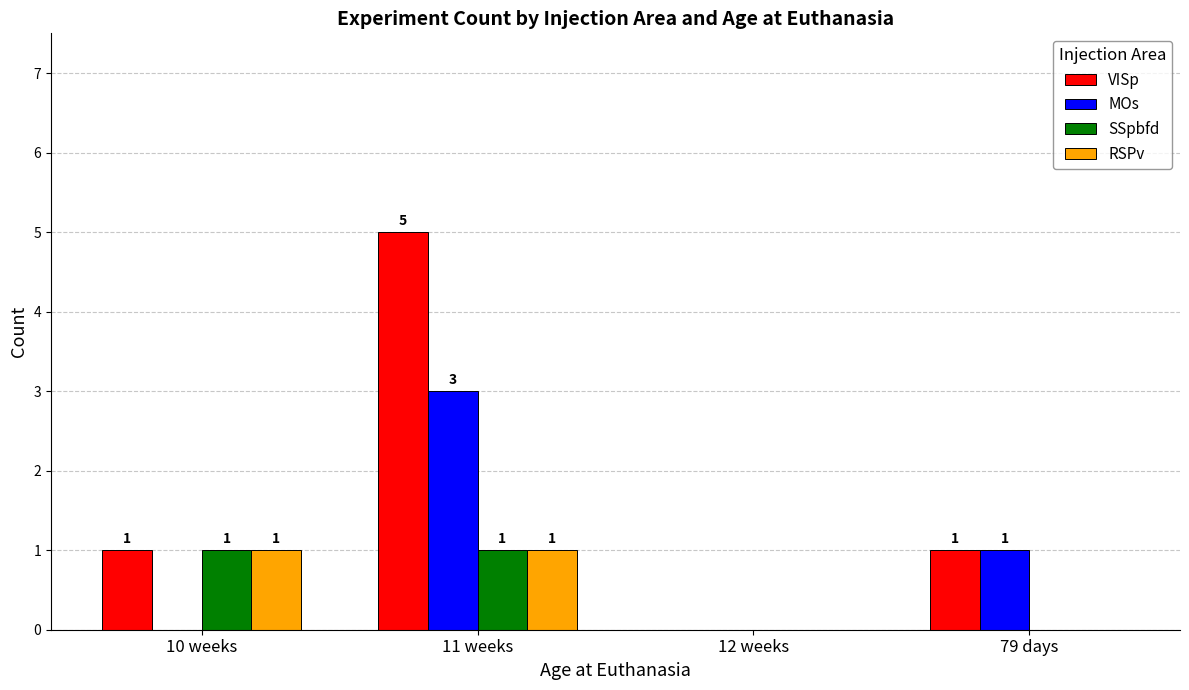

Is the value of MOs at 11 weeks greater than the value of VISp at 79 days?

Yes